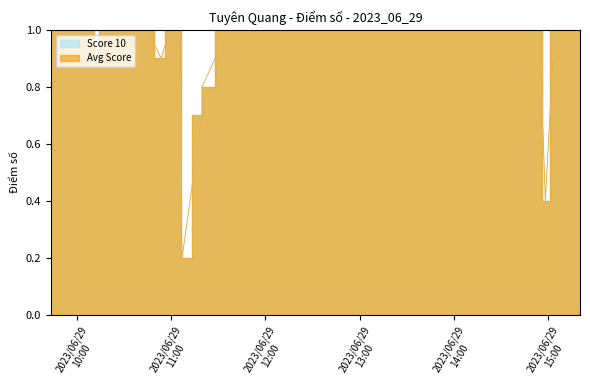

Reading left to right, transcribe all the data shown in this chart.

Score 10: 1.0	1.0	1.0	0.9	1.0	1.0	1.0	1.0	1.0	1.0	0.9	1.0	1.0	1.0	0.2	0.7	0.8	1.0	1.0	1.0	1.0	1.0	1.0	1.0	1.0	1.0	1.0	1.0	1.0	1.0	1.0	0.4	1.0	1.0	1.0	1.0	1.0	1.0	1.0	1.0
Avg Score: 1.0	1.0	1.0	0.9	1.0	1.0	1.0	1.0	1.0	1.0	0.9	1.0	1.0	1.0	0.2	0.7	0.8	1.0	1.0	1.0	1.0	1.0	1.0	1.0	1.0	1.0	1.0	1.0	1.0	1.0	1.0	0.4	1.0	1.0	1.0	1.0	1.0	1.0	1.0	1.0